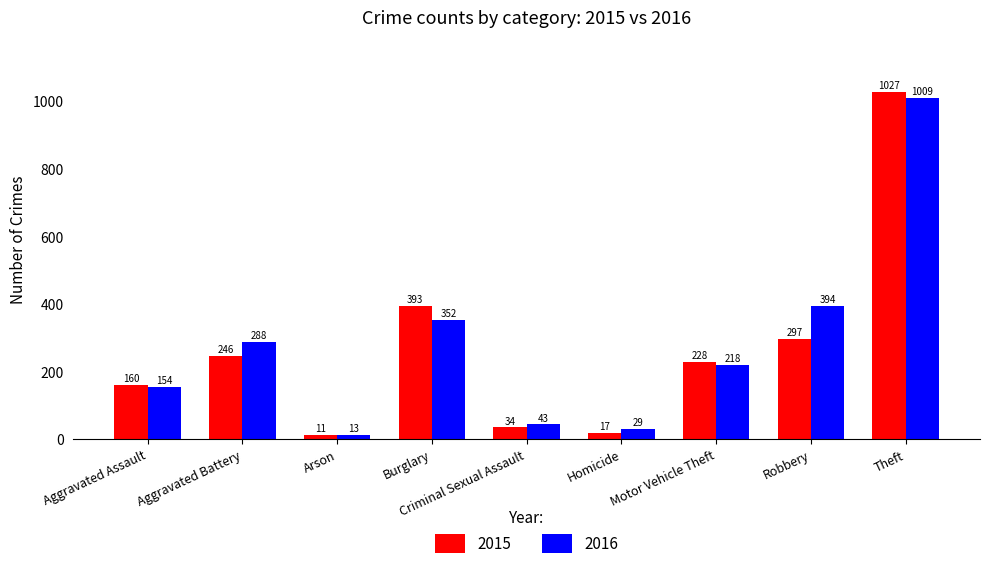

Reading left to right, what are all the values shown in this chart?

2015: Aggravated Assault=160	Aggravated Battery=246	Arson=11	Burglary=393	Criminal Sexual Assault=34	Homicide=17	Motor Vehicle Theft=228	Robbery=297	Theft=1027
2016: Aggravated Assault=154	Aggravated Battery=288	Arson=13	Burglary=352	Criminal Sexual Assault=43	Homicide=29	Motor Vehicle Theft=218	Robbery=394	Theft=1009